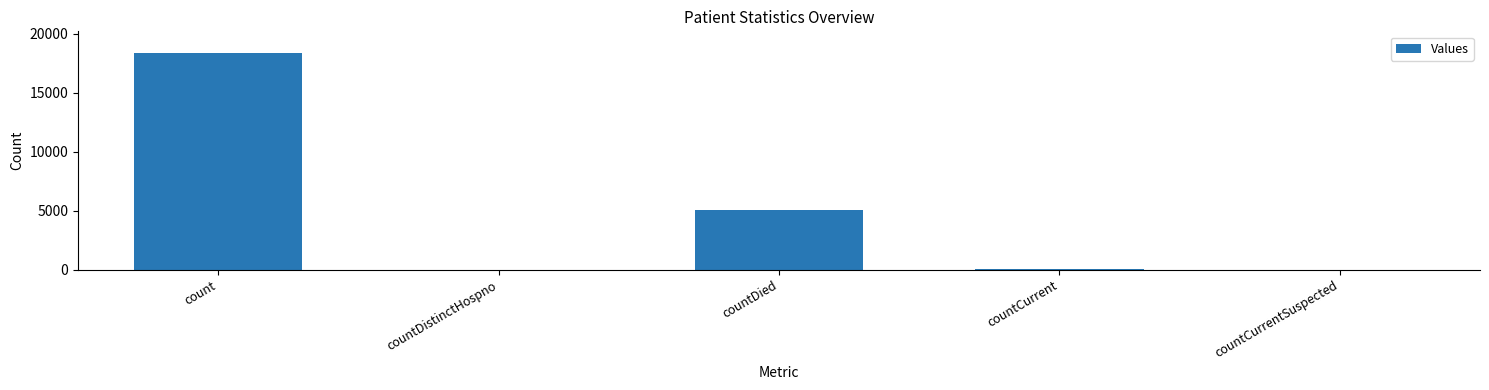

At which label is the value closest to 9180?

countDied